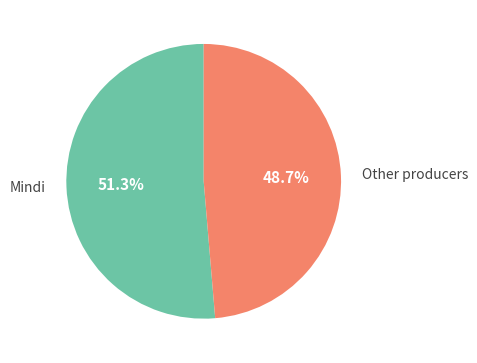

Do Mindi and Other producers together represent more than half of the pie?

Yes